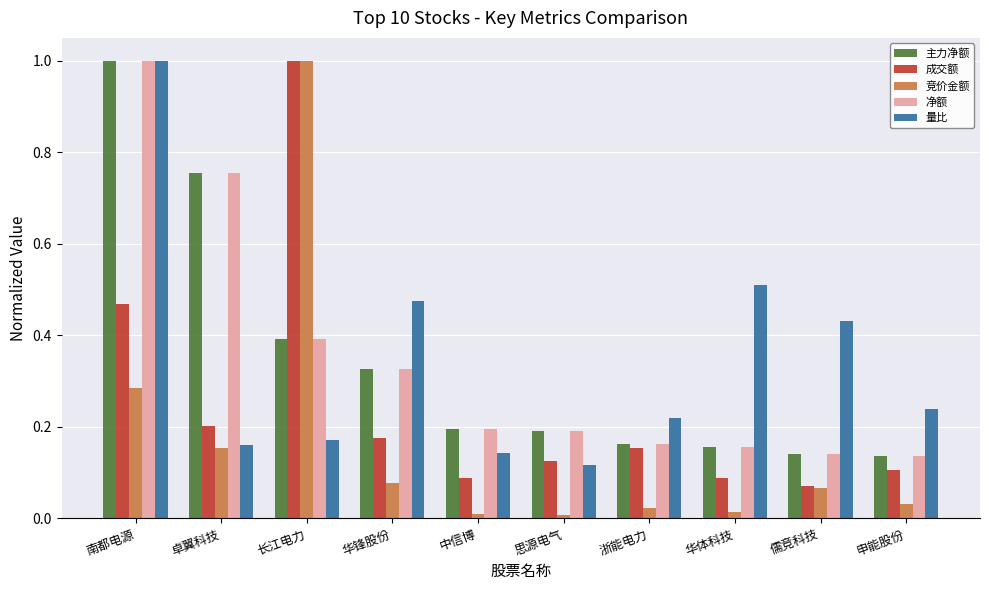

What is the label of the 2nd bar from the left?

卓翼科技